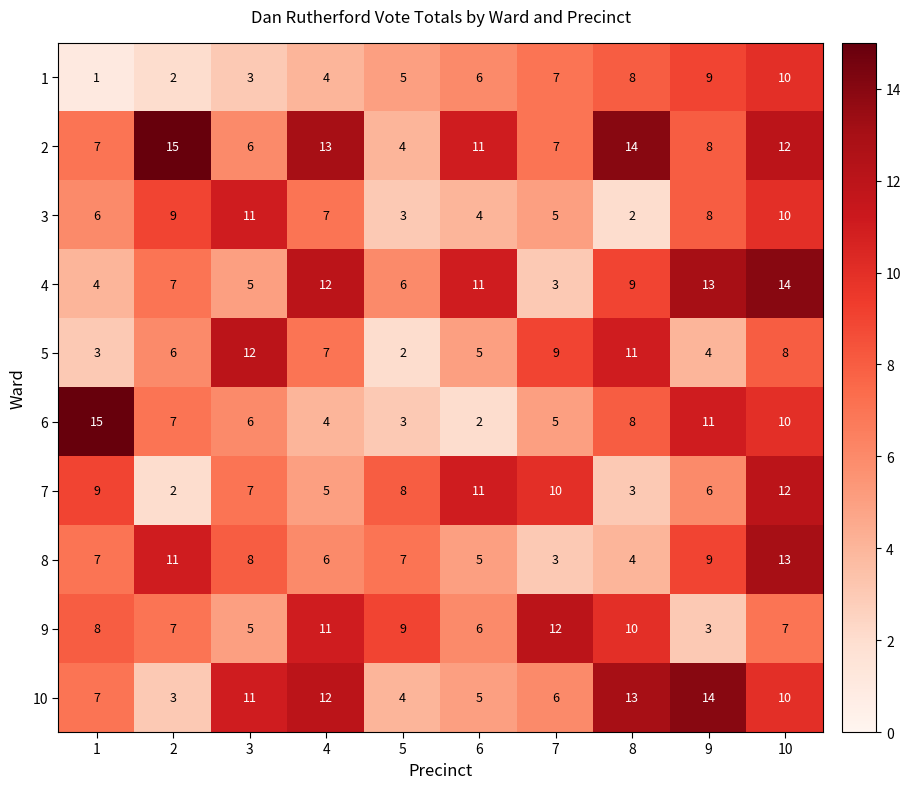

The value of 9 at 4 is 11. True or false?

True